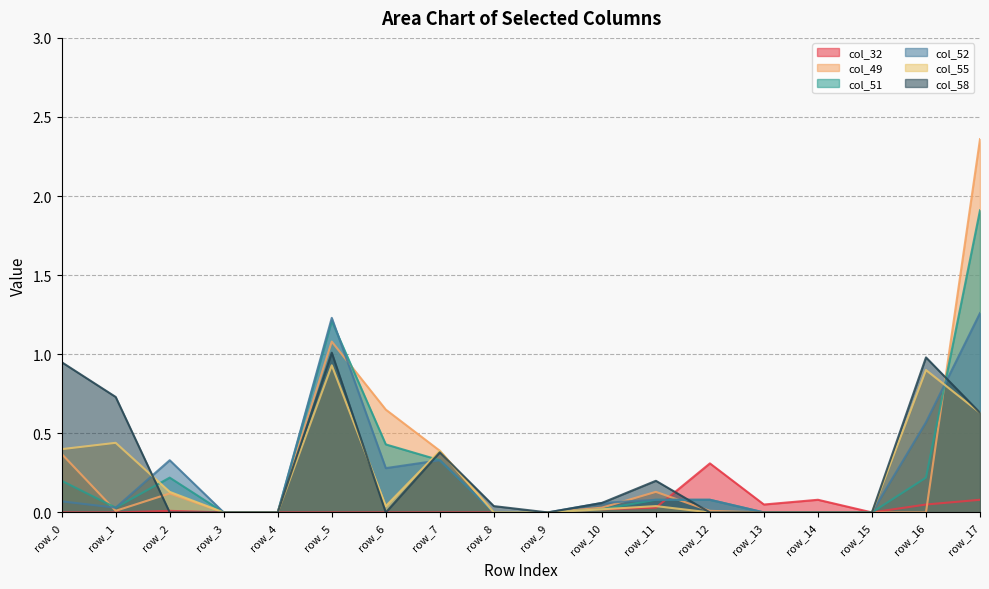

What are all the series names shown in the legend?

col_32, col_49, col_51, col_52, col_55, col_58